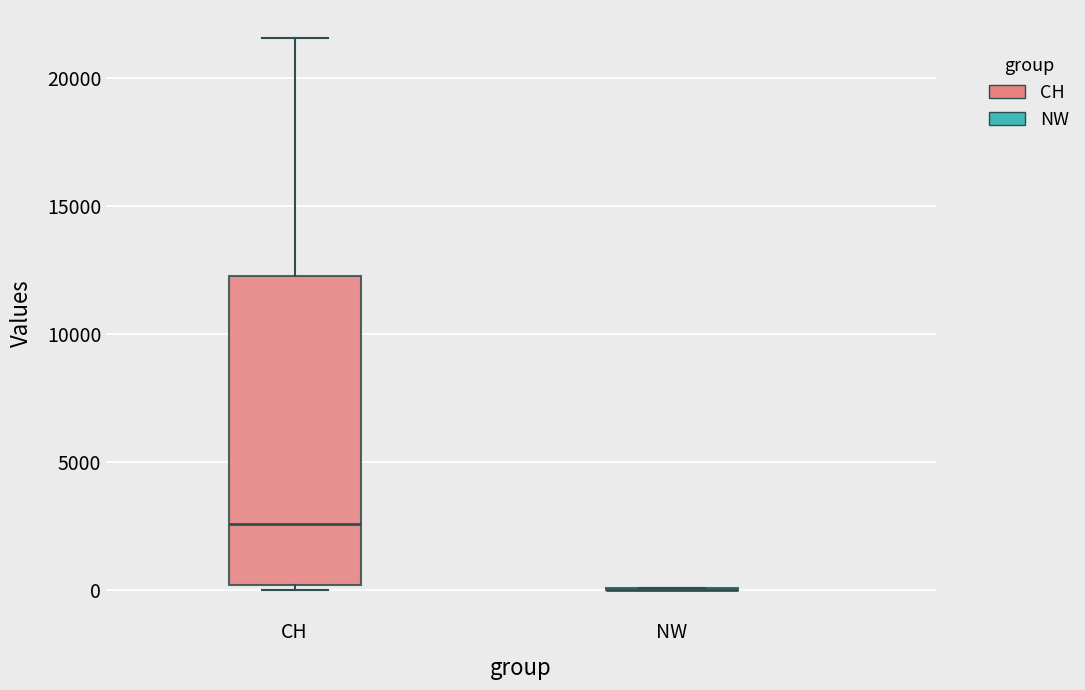

Reading left to right, read every box against the y-axis: the position of its median line, the range the box covers, and the ends of its whiskers. The values are not printed on the chart, so give them approximately, as read against the axis.

CH: median 2500, box 0 to 12500, whiskers 0 (just below the box's lower edge) to 21500
NW: box collapsed to a line at 0, whiskers 0 to 0